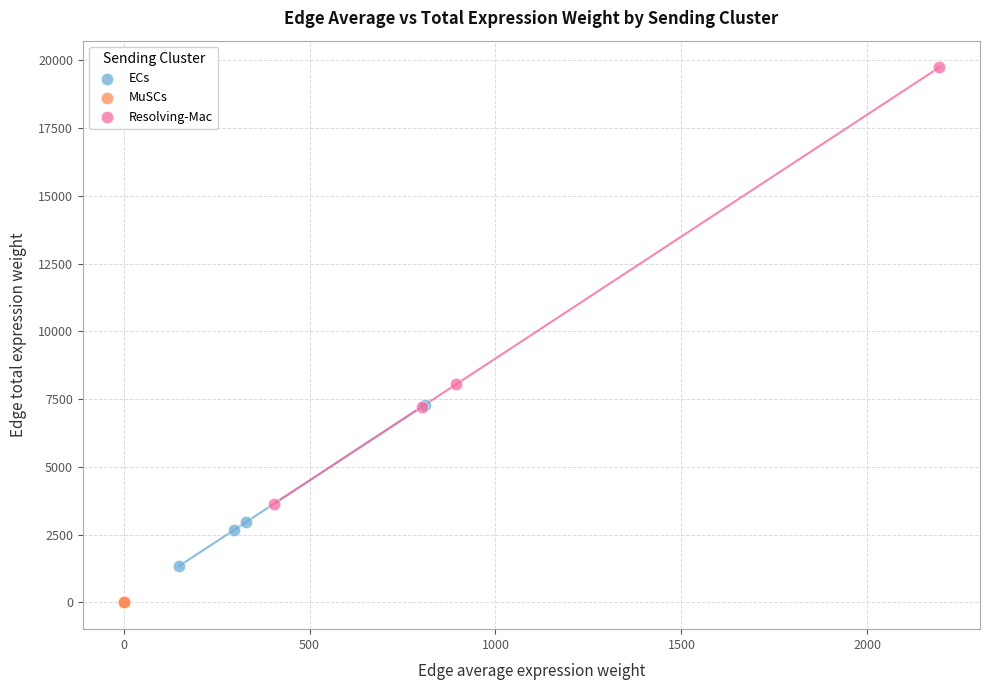

Which series reaches the maximum Y coordinate?

Resolving-Mac